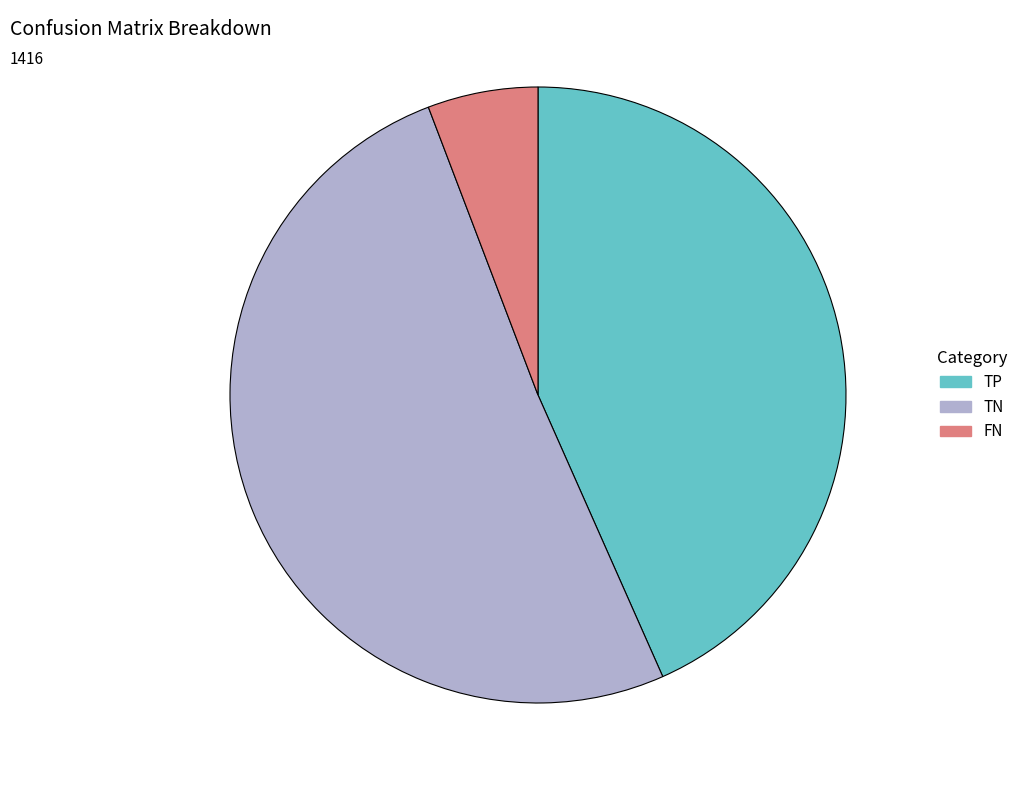

Is there a majority slice in this chart?

Yes